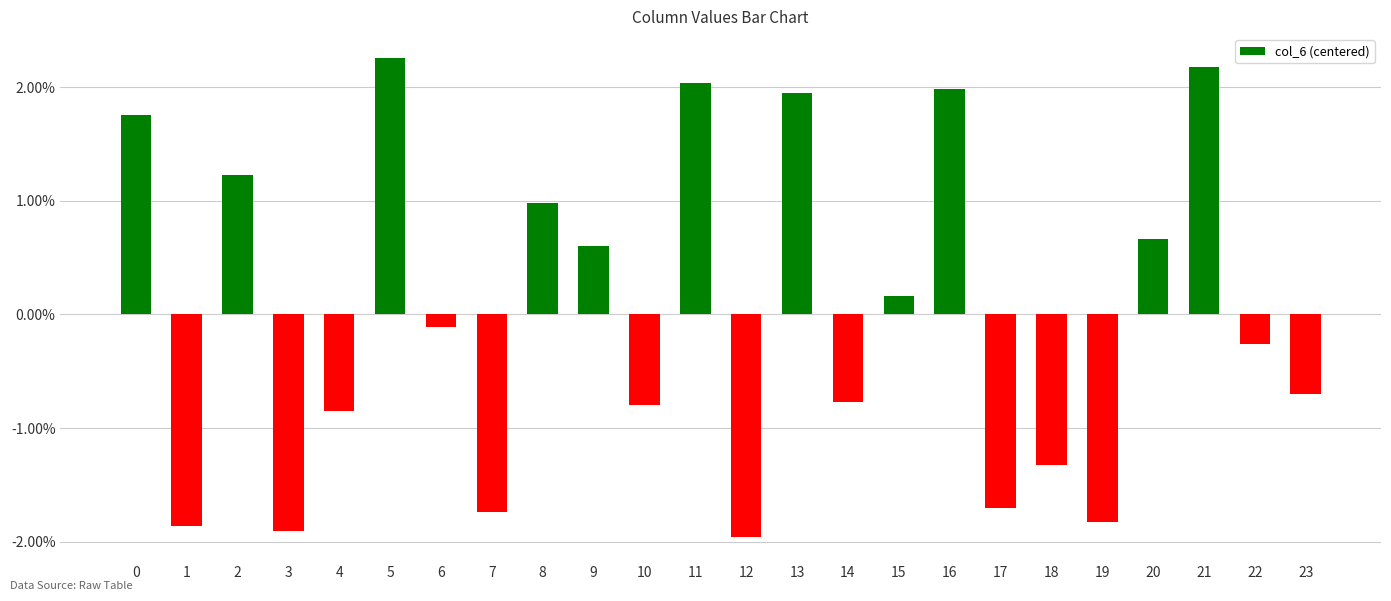

What is the value of the 18th bar from the left?

-1.7